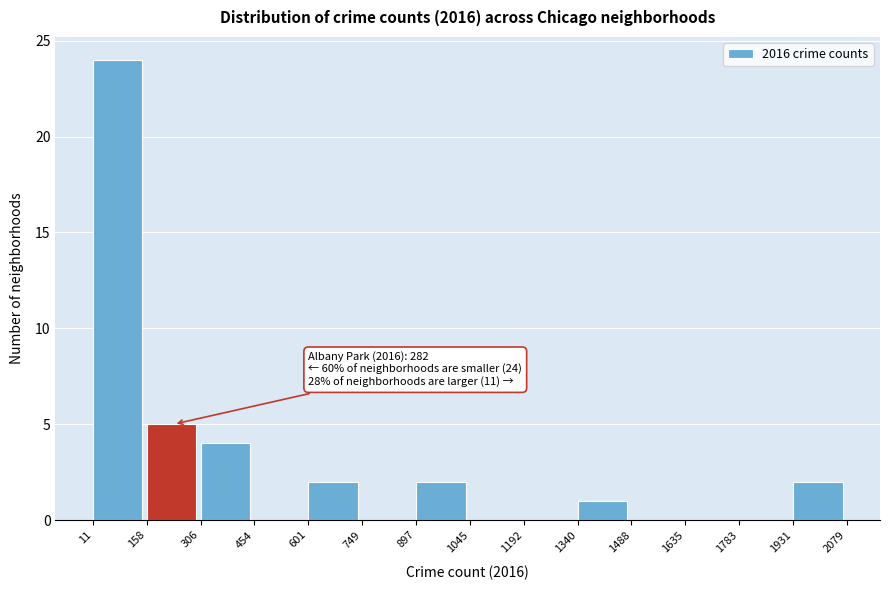

Which range on the x-axis has the tallest bar?

11 to 158